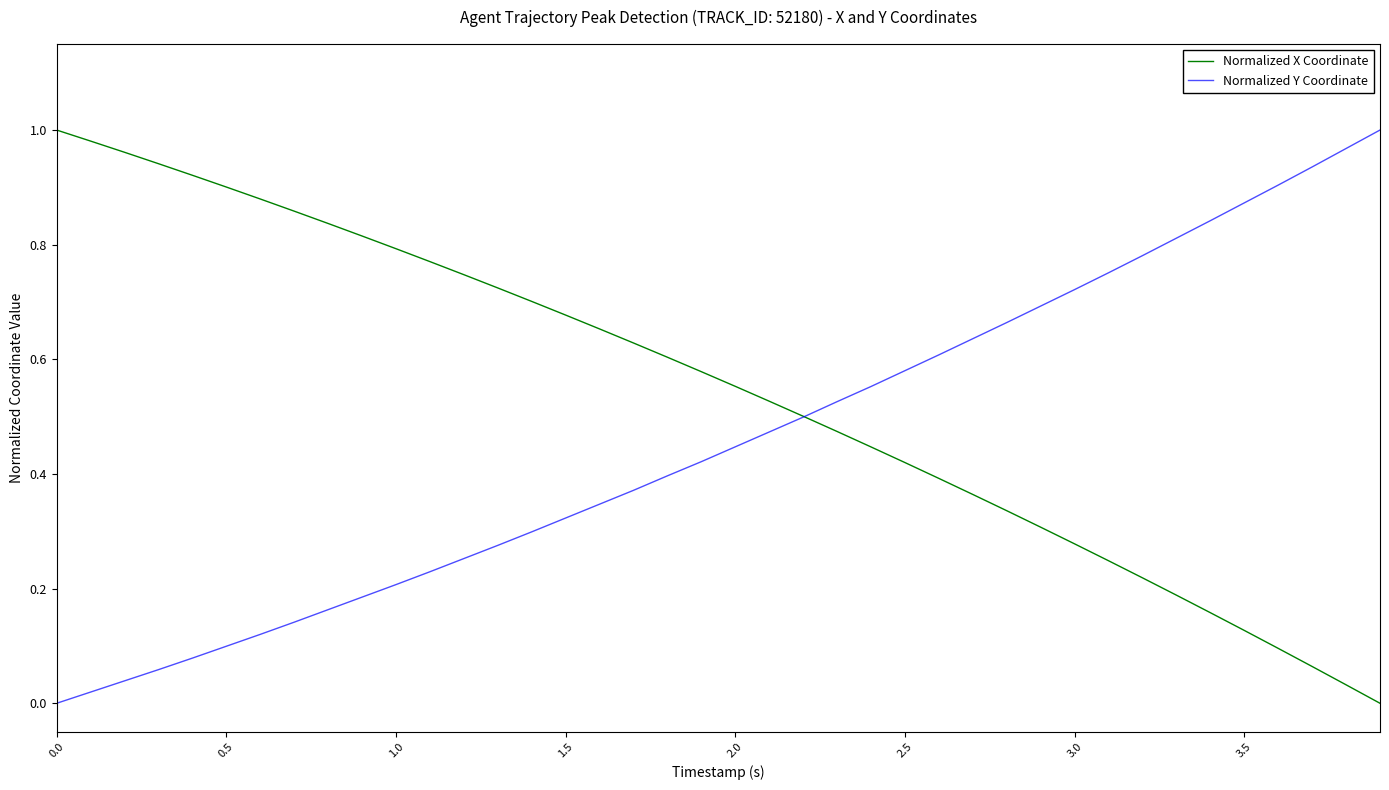

Which series has the largest total across all categories?

Normalized X Coordinate